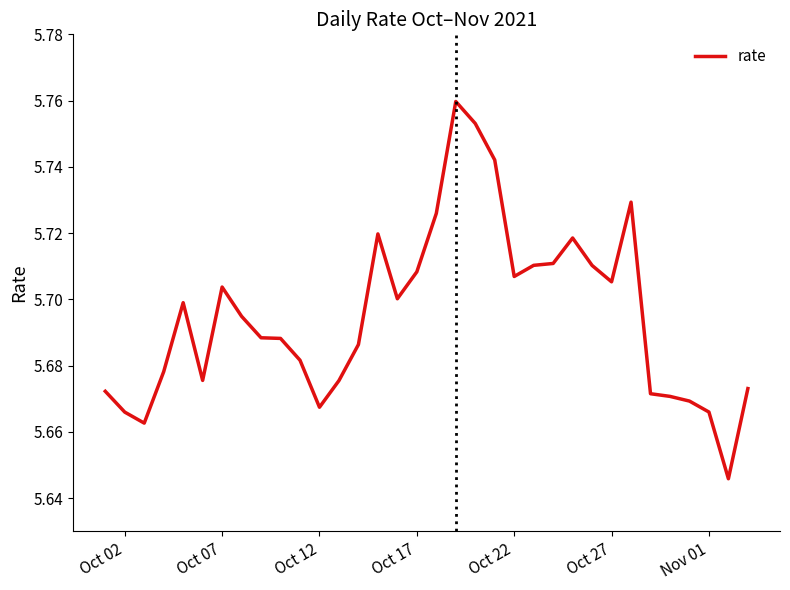

What is the difference between the maximum and minimum values?

0.1